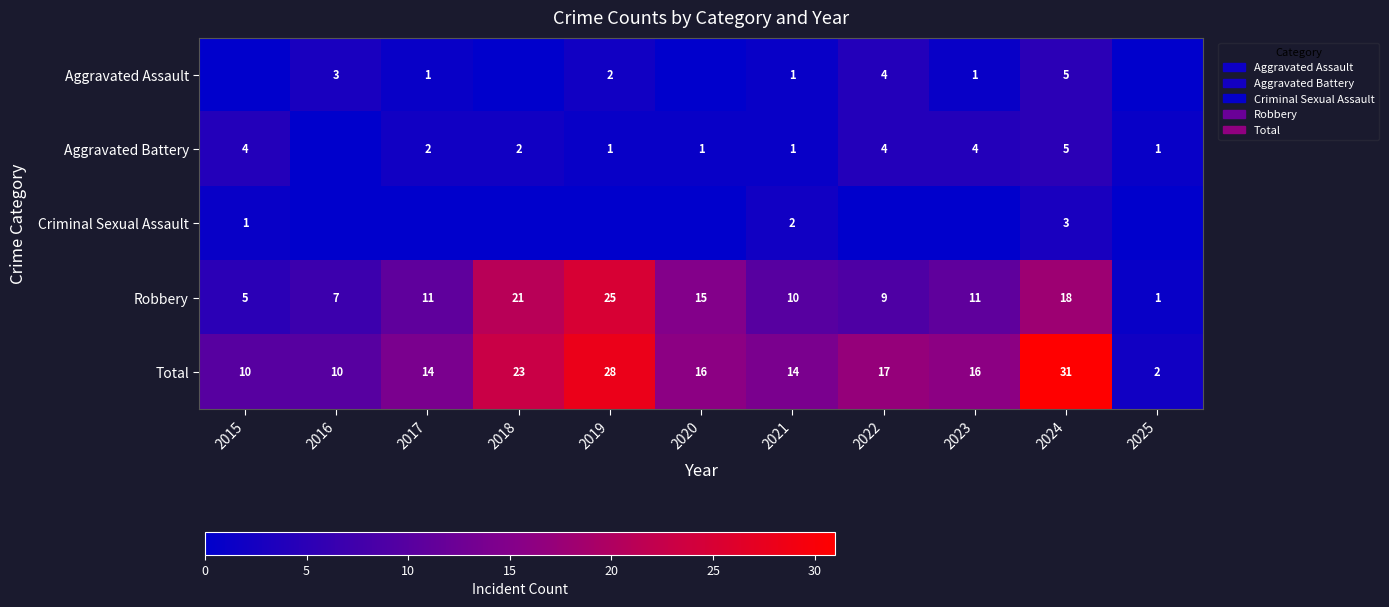

At which category is the sum across all series the highest?

2024